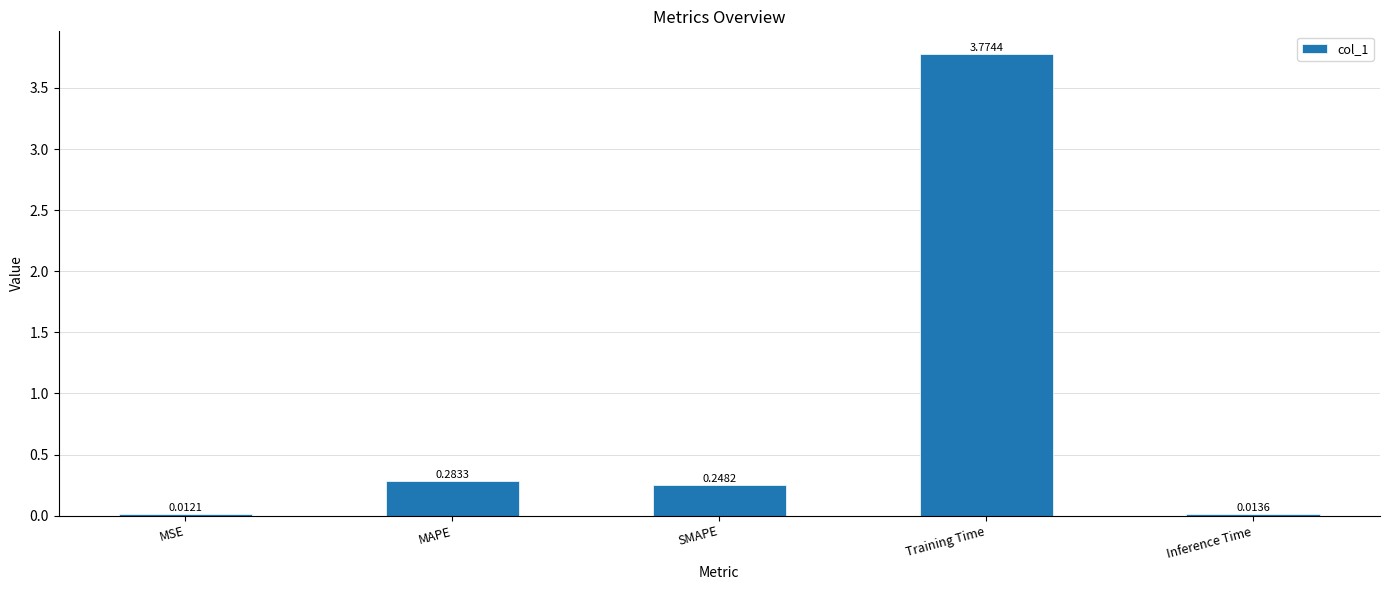

What is the label of the 3rd bar from the left?

SMAPE